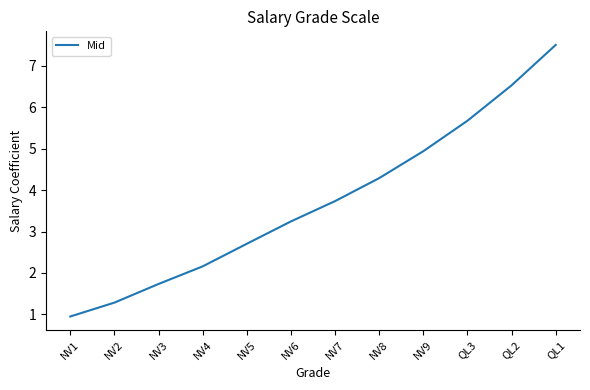

List the labels in order of value, largest first.

QL1, QL2, QL3, NV9, NV8, NV7, NV6, NV5, NV4, NV3, NV2, NV1